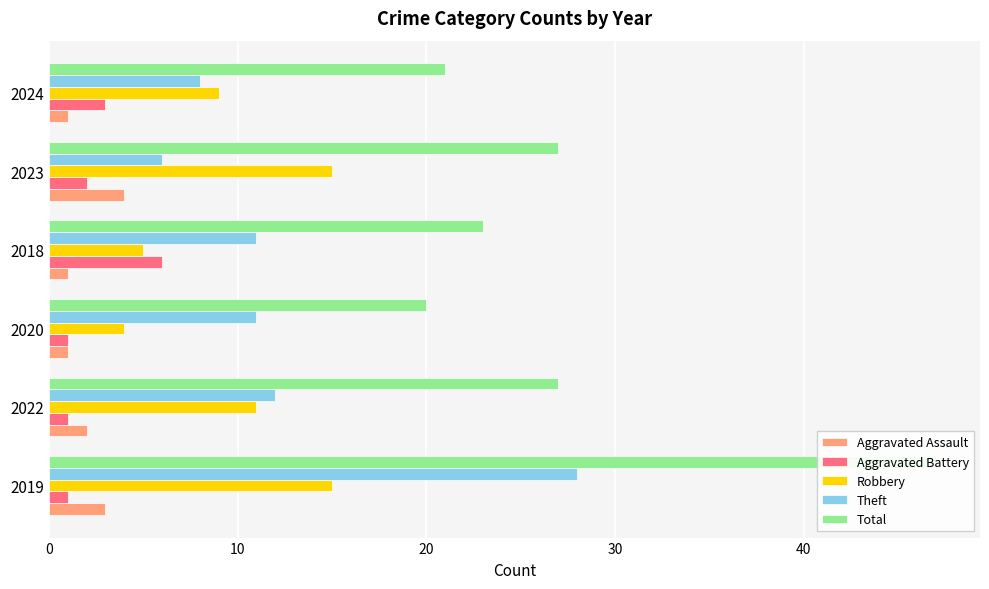

At how many categories does at least one series exceed 38?

1